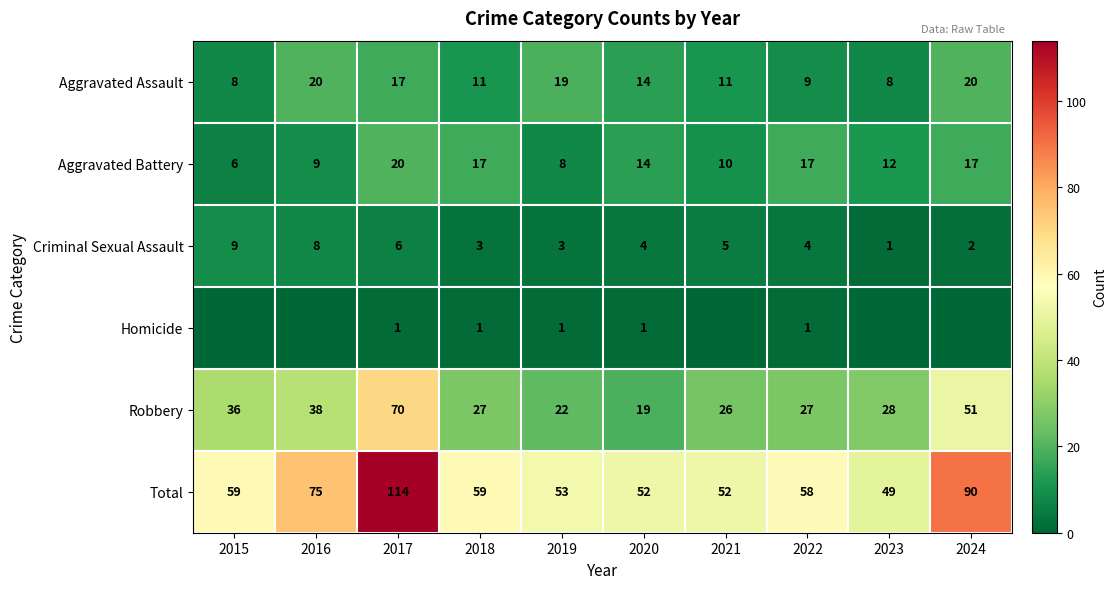

Which category has the highest value in the Total series?

2017